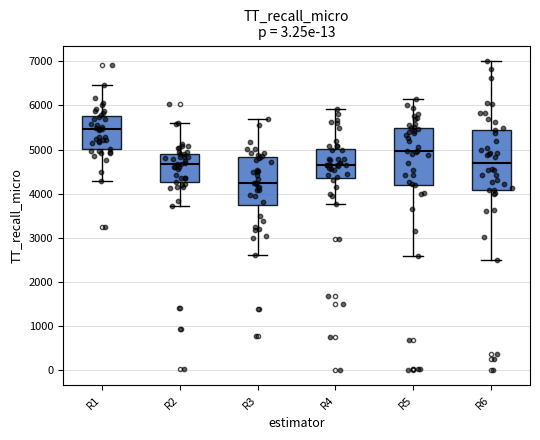

Reading left to right, read every box against the y-axis: the position of its median line, the range the box covers, and the ends of its whiskers. The values are not printed on the chart, so give them approximately, as read against the axis.

R1: median 5500, box 5000 to 5800, whiskers 4300 to 6500
R2: median 4700, box 4300 to 4900, whiskers 3700 to 5600
R3: median 4200, box 3700 to 4800, whiskers 2600 to 5700
R4: median 4700, box 4400 to 5000, whiskers 3800 to 5900
R5: median 5000, box 4200 to 5500, whiskers 2600 to 6200
R6: median 4700, box 4100 to 5400, whiskers 2500 to 7000